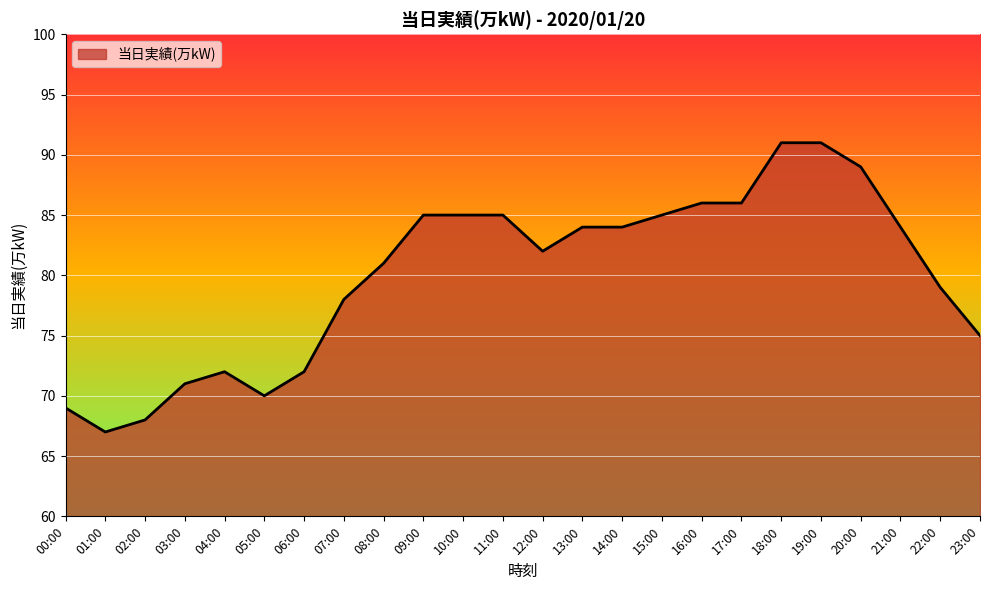

Where is the first local minimum?

01:00